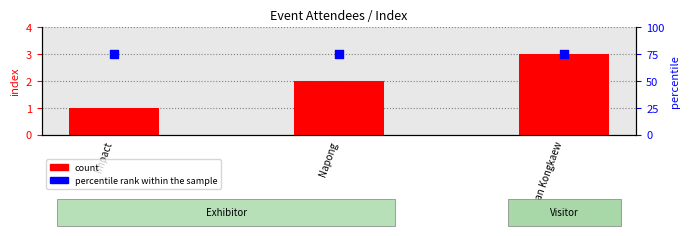

At how many categories does at least one series exceed 61?

3